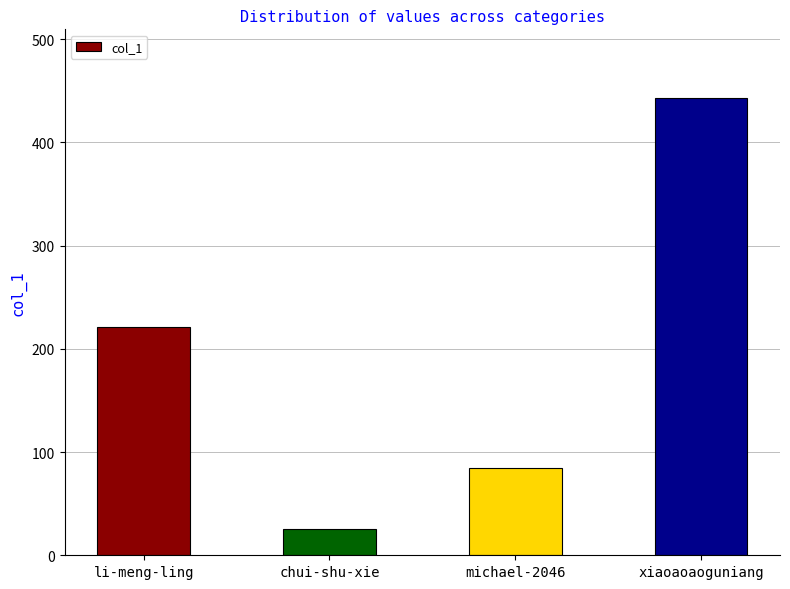

Reading left to right, extract all data points from this chart.

221	25	85	443